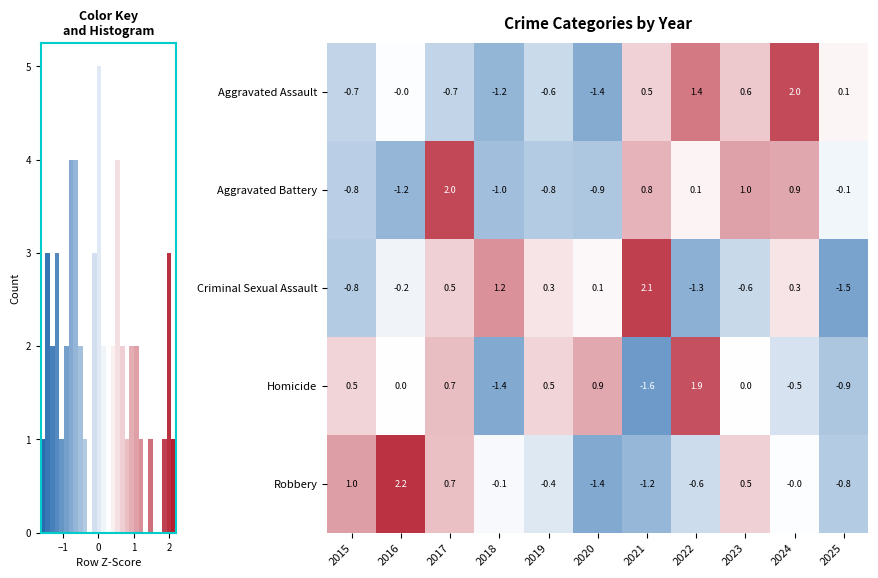

What is the difference between the maximum and minimum values in the Robbery series?

3.6